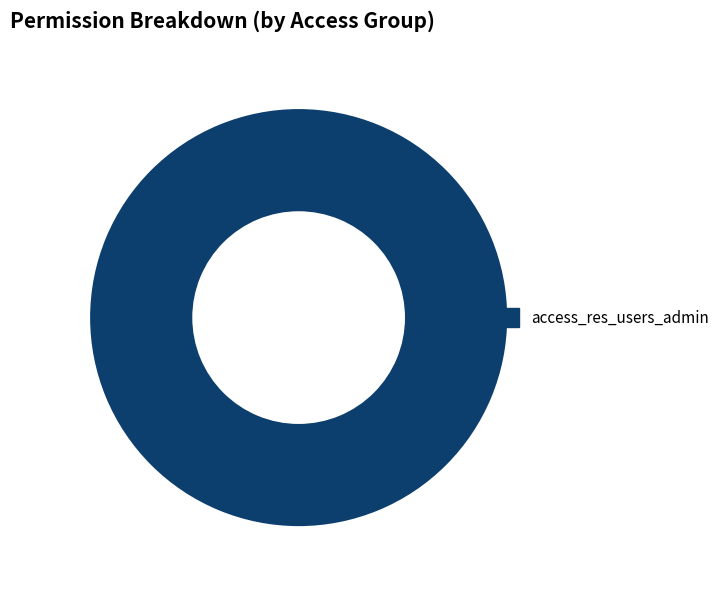

Rank the categories by value from highest to lowest.

access_res_users_admin